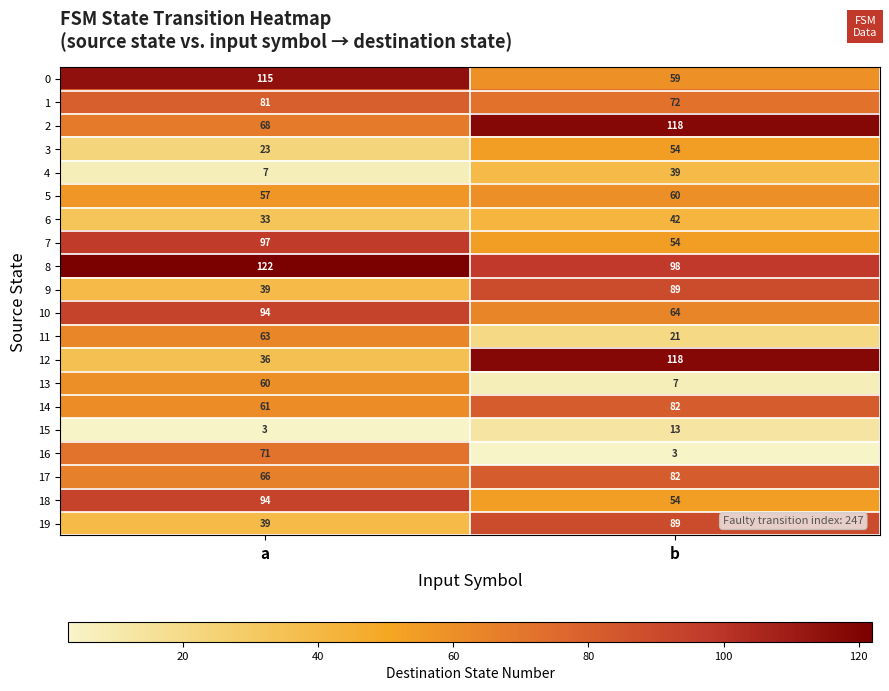

What is the sum of the 16 values at b and a?

74